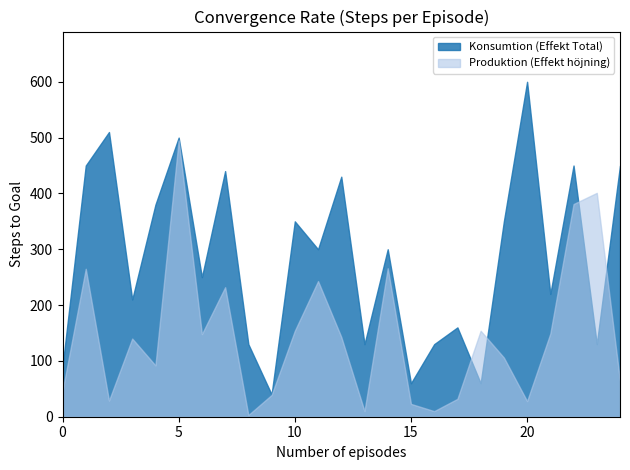

The value of Konsumtion (Effekt Total) at 20 is 600. True or false?

True